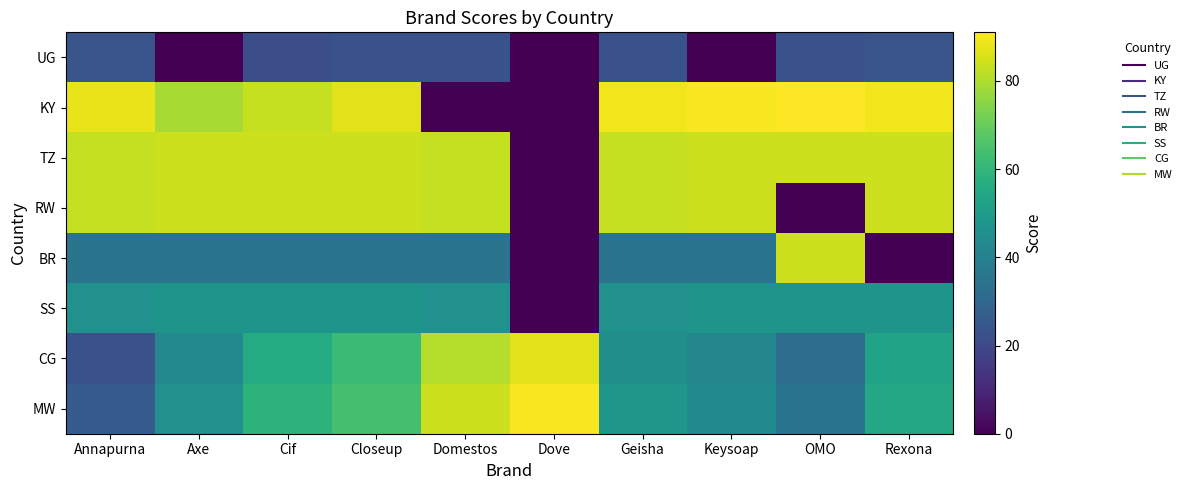

Reading right to left, transcribe all the data shown in this chart.

UG: Rexona=24	OMO=23	Keysoap=0	Geisha=23	Dove=0	Domestos=23	Closeup=23	Cif=22	Axe=0	Annapurna=24
KY: Rexona=89	OMO=91	Keysoap=90	Geisha=89	Dove=0	Domestos=0	Closeup=87	Cif=83	Axe=79	Annapurna=88
TZ: Rexona=84	OMO=84	Keysoap=84	Geisha=83	Dove=0	Domestos=83	Closeup=84	Cif=84	Axe=84	Annapurna=83
RW: Rexona=84	OMO=0	Keysoap=84	Geisha=83	Dove=0	Domestos=83	Closeup=84	Cif=84	Axe=84	Annapurna=83
BR: Rexona=0	OMO=84	Keysoap=35	Geisha=35	Dove=0	Domestos=35	Closeup=35	Cif=35	Axe=35	Annapurna=35
SS: Rexona=47	OMO=47	Keysoap=47	Geisha=46	Dove=0	Domestos=46	Closeup=47	Cif=47	Axe=47	Annapurna=46
CG: Rexona=53	OMO=33	Keysoap=42	Geisha=45	Dove=87	Domestos=81	Closeup=62	Cif=56	Axe=43	Annapurna=23
MW: Rexona=55	OMO=35	Keysoap=44	Geisha=48	Dove=90	Domestos=84	Closeup=64	Cif=59	Axe=46	Annapurna=26